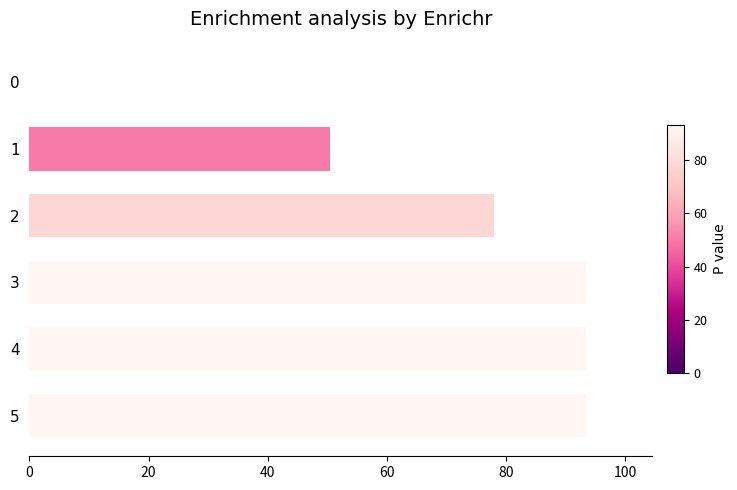

What is the change in value from 0 to 3?

+93.3